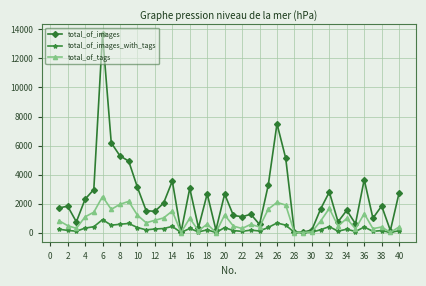

Which series has the largest range (max minus min)?

total_of_images